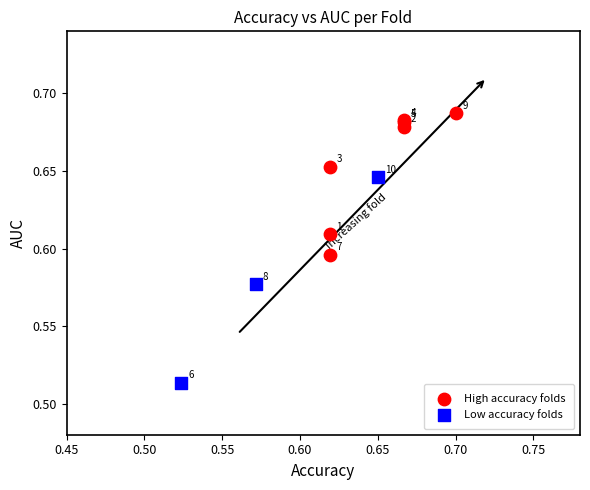

Which series reaches the minimum Y coordinate?

Low accuracy folds